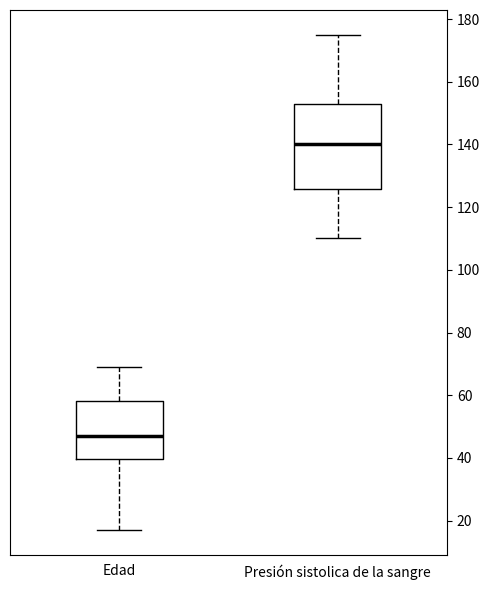

Which box's median line is the highest?

Presión sistolica de la sangre